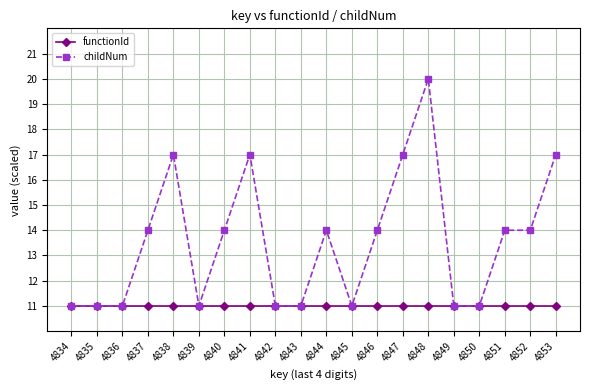

Which label corresponds to the largest value in the chart?

4848